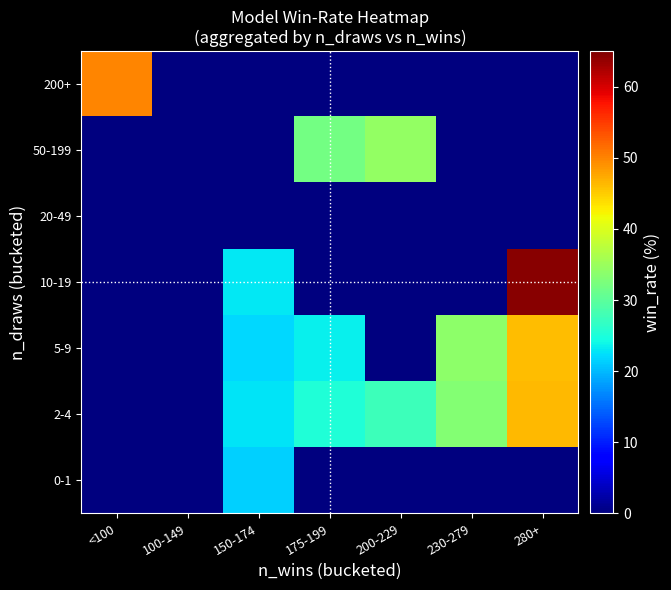

Reading left to right, extract all data points from this chart.

0-1: <100=0.0	100-149=0.0	150-174=21.4	175-199=0.0	200-229=0.0	230-279=0.0	280+=0.0
2-4: <100=0.0	100-149=0.0	150-174=22.7	175-199=25.2	200-229=27.5	230-279=33.2	280+=46.3
5-9: <100=0.0	100-149=0.0	150-174=22.1	175-199=23.6	200-229=0.0	230-279=33.8	280+=46.1
10-19: <100=0.0	100-149=0.0	150-174=22.9	175-199=0.0	200-229=0.0	230-279=0.0	280+=64.3
20-49: <100=0.0	100-149=0.0	150-174=0.0	175-199=0.0	200-229=0.0	230-279=0.0	280+=0.0
50-199: <100=0.0	100-149=0.0	150-174=0.0	175-199=31.8	200-229=34.5	230-279=0.0	280+=0.0
200+: <100=50.0	100-149=0.0	150-174=0.0	175-199=0.0	200-229=0.0	230-279=0.0	280+=0.0